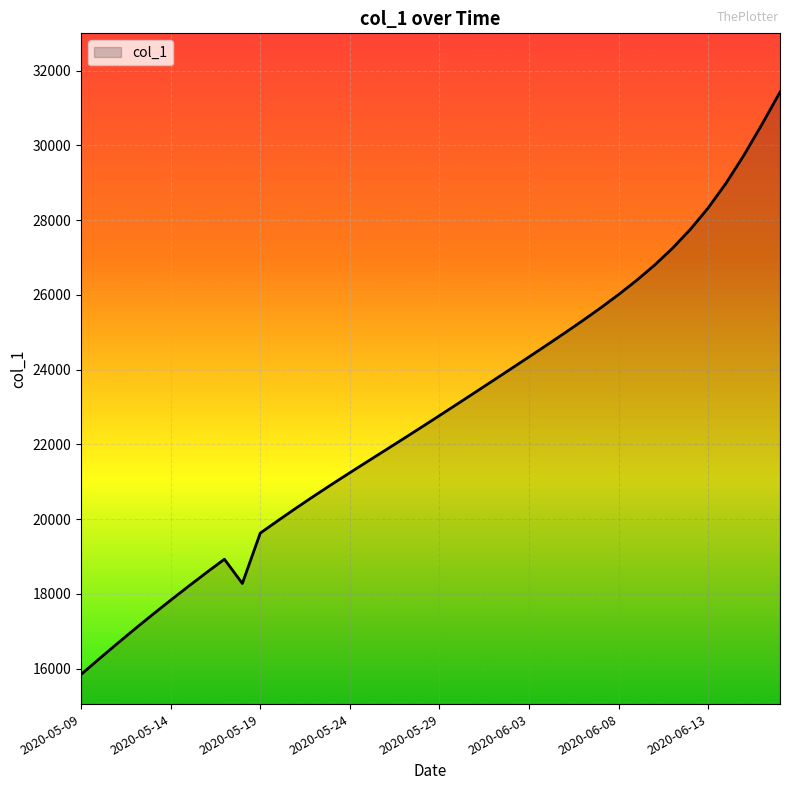

What is the smallest value displayed?

15842.6